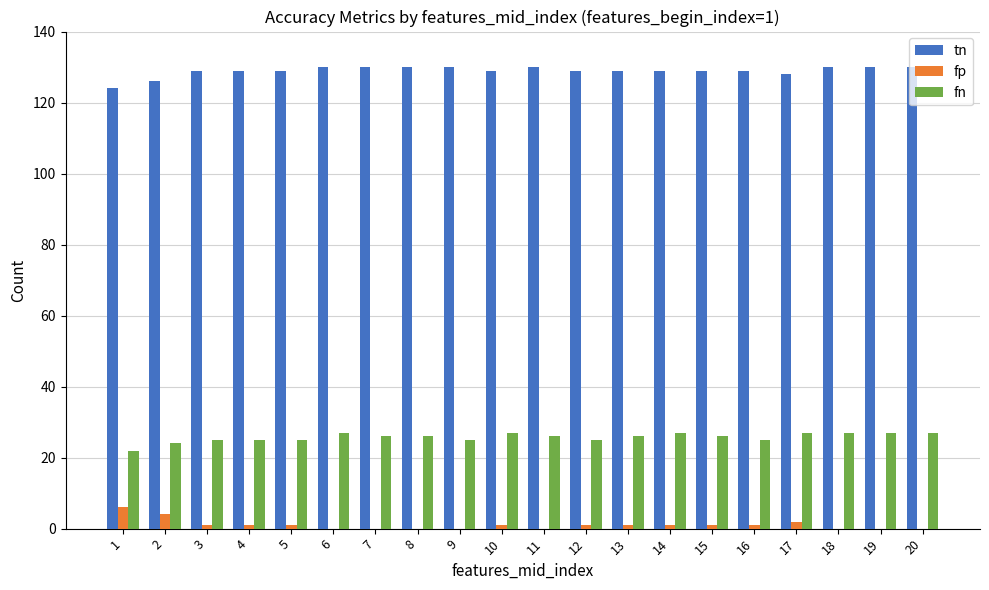

What is the maximum value shown in the chart?

130